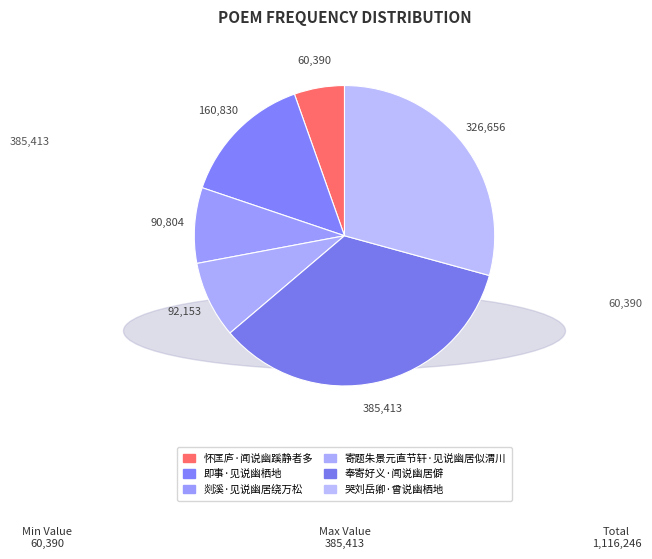

How many slices are in this pie chart?

6